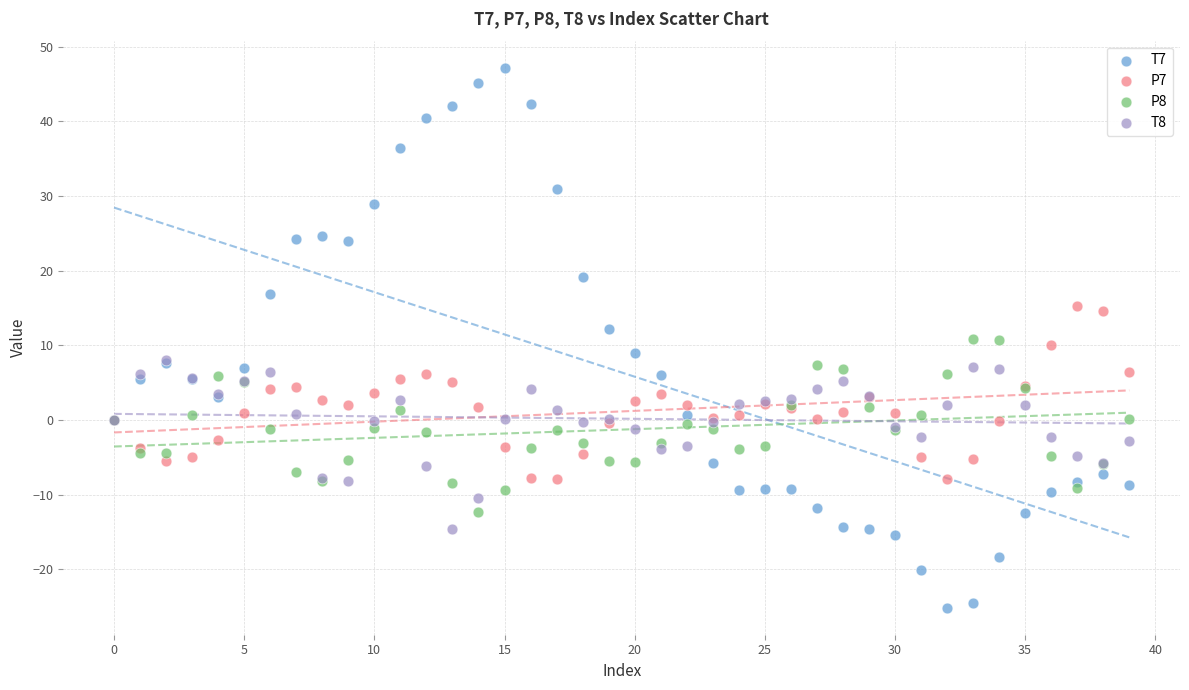

Which series contains the lowest Y value?

T7